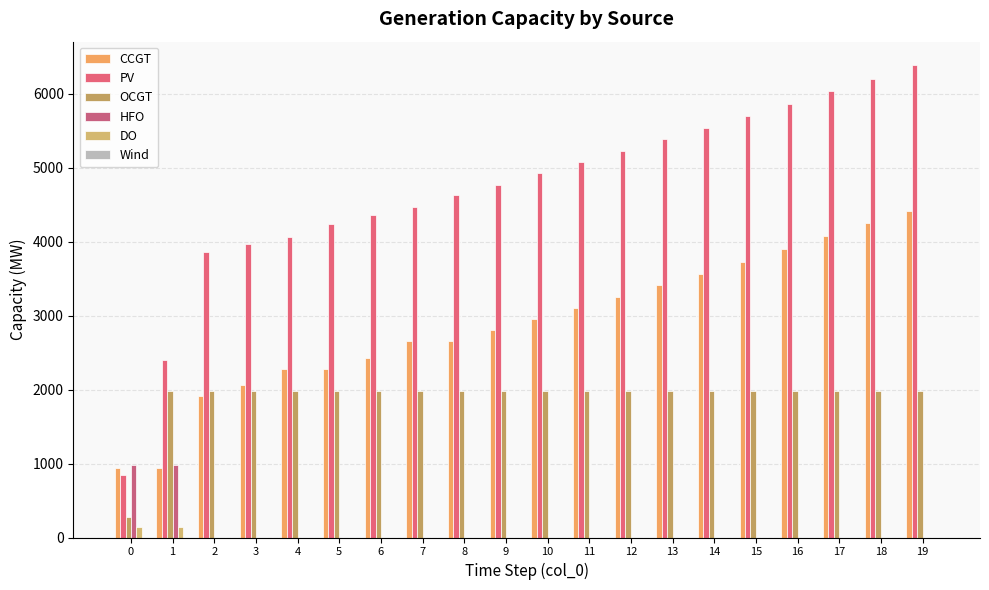

Between 0 and 7, which is larger?

7